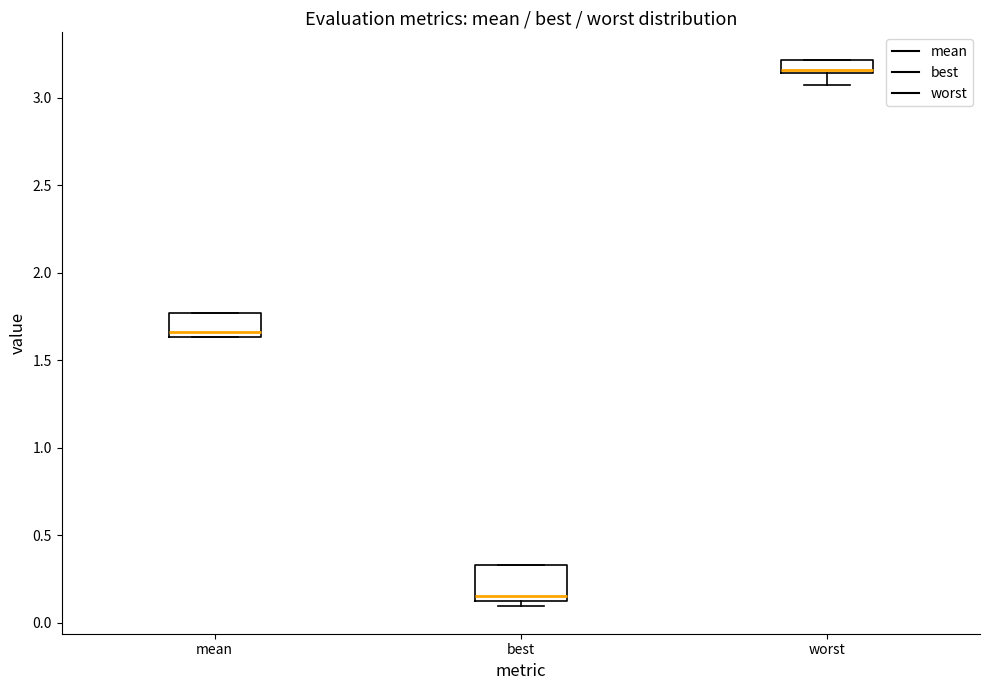

Where is the upper edge of the box for worst on the y-axis? The values are not printed on the chart, so give them approximately, as read against the axis.

3.20